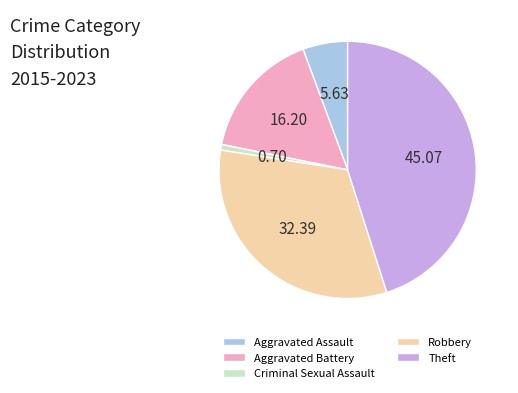

Which has a higher value, Criminal Sexual Assault or Robbery?

Robbery